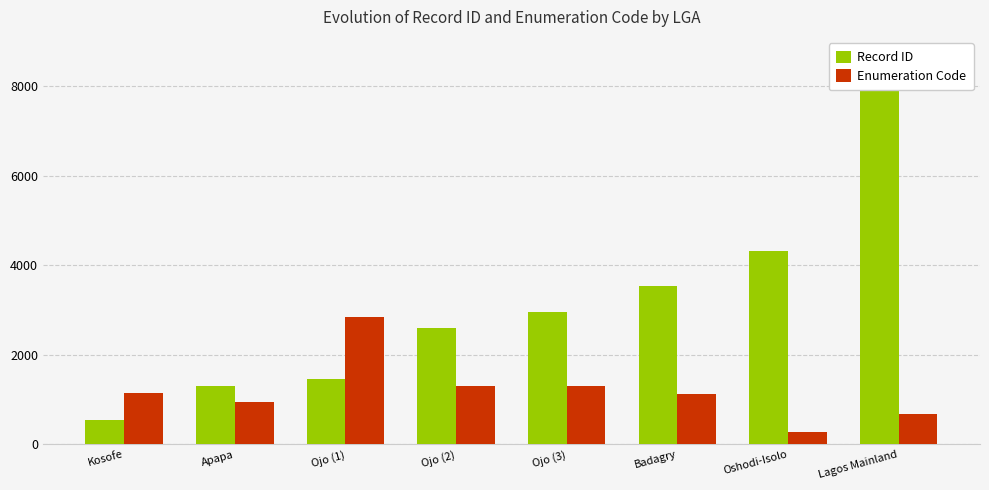

How many values in the Record ID series exceed 2964?

3